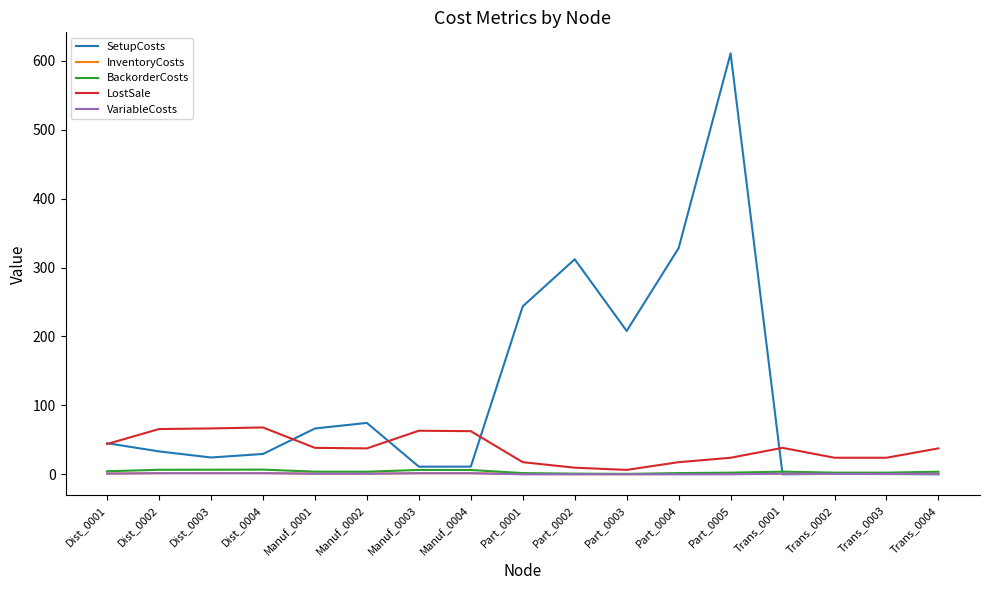

Where does the LostSale series first go above 37?

Dist_0001